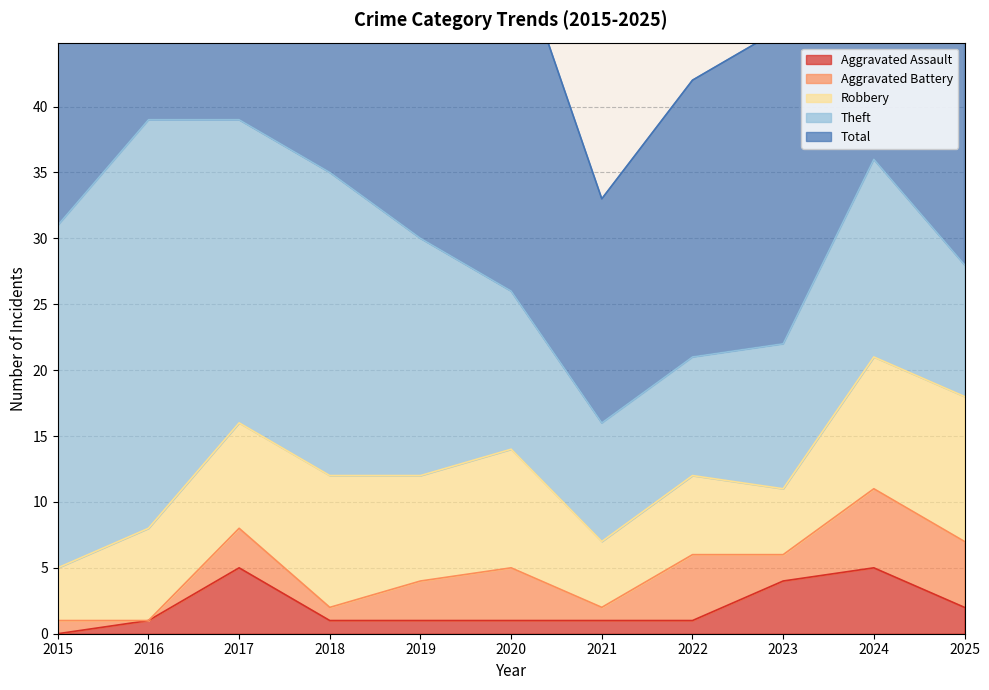

Between 2018 and 2022, which series saw the biggest shift?

Total